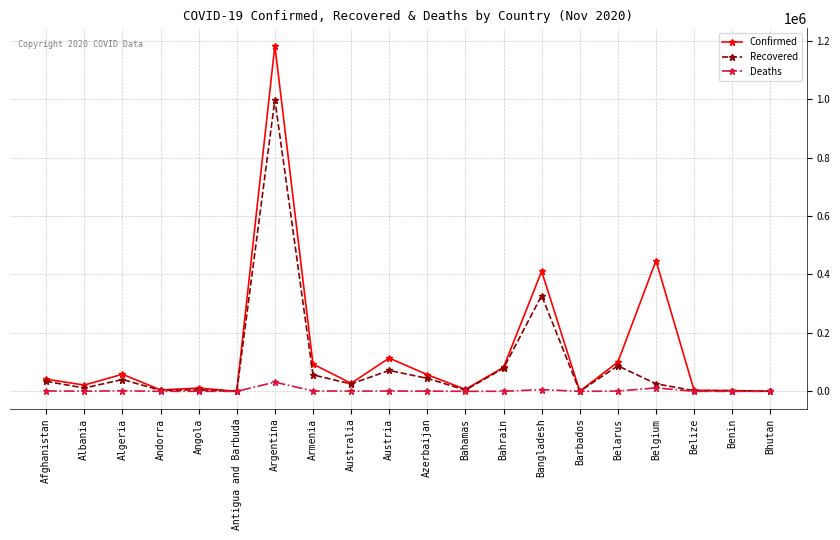

Does the chart have visible grid lines?

Yes